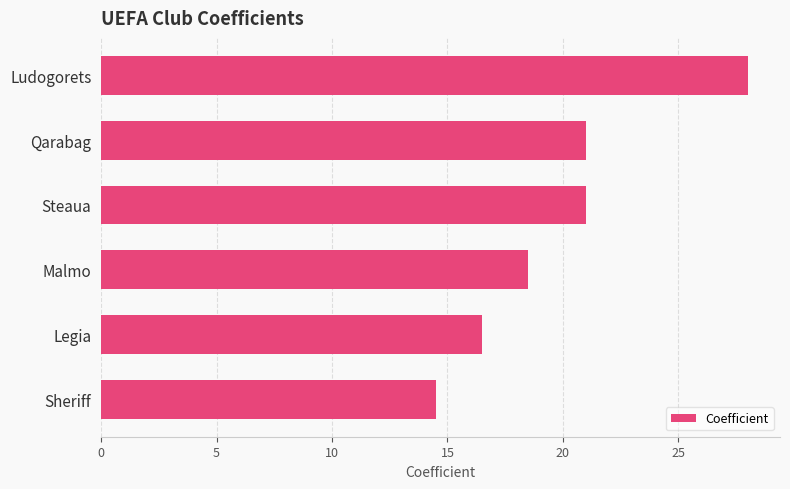

Reading top to bottom, list all the values displayed in this chart.

28.0	21.0	21.0	18.5	16.5	14.5